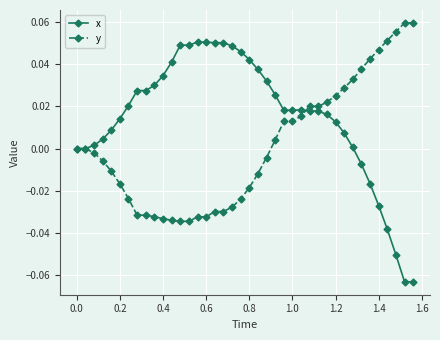

Which series has the largest range (max minus min)?

x